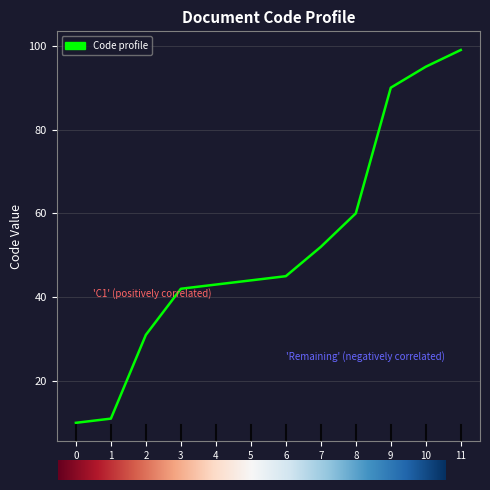

True or false: the data shows 145 at 10.

False